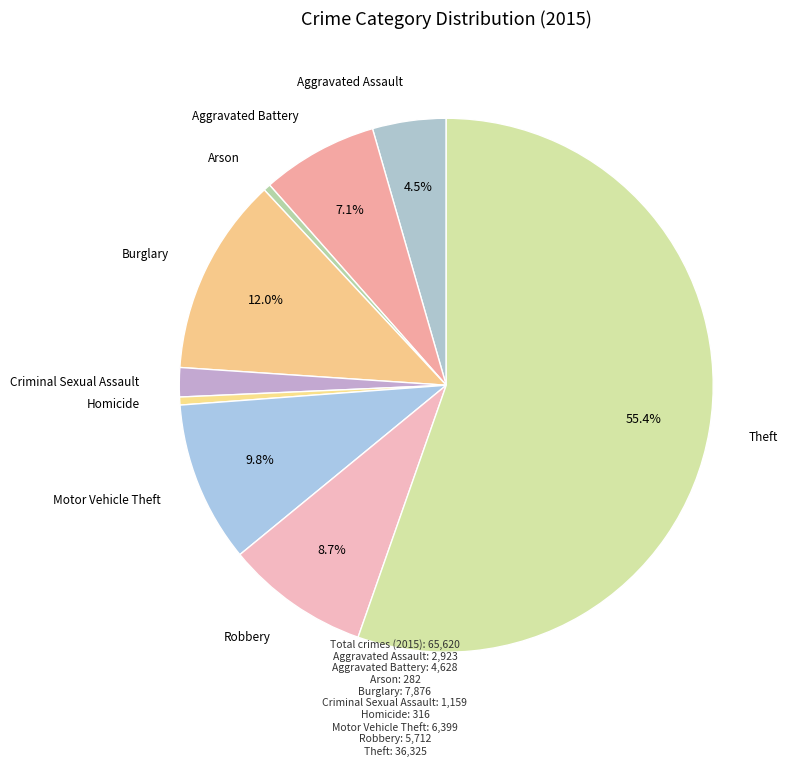

How many segments does this pie chart have?

9